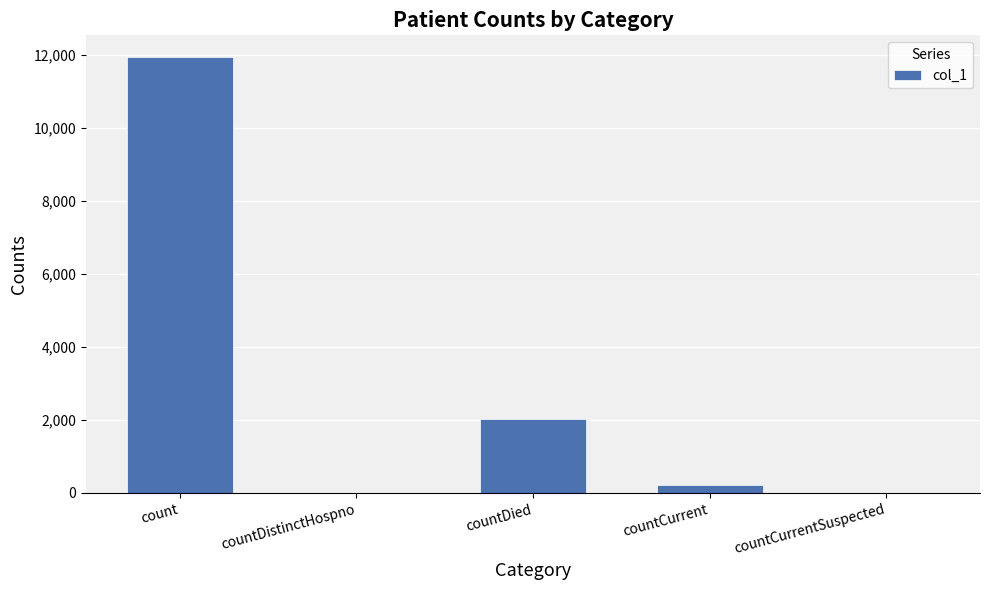

The chart shows a value of -5058 at countCurrentSuspected. True or false?

False